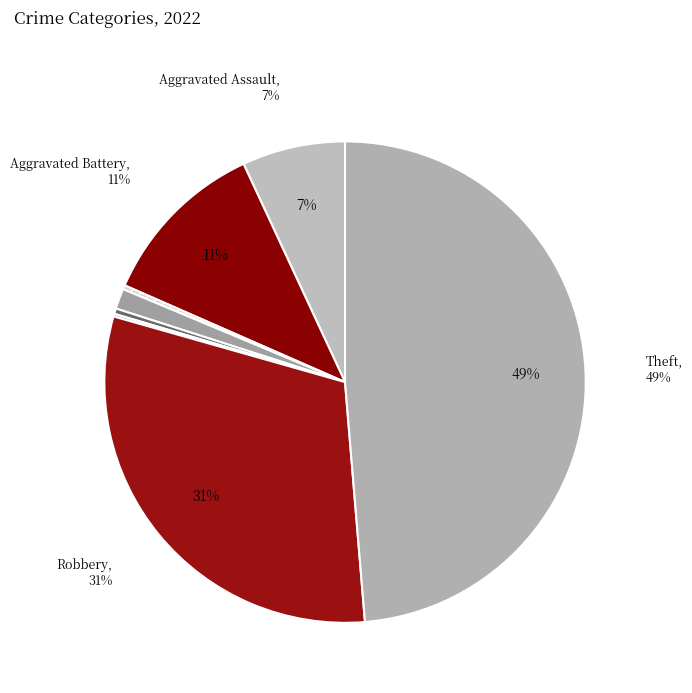

Which category has the biggest portion of the pie?

Theft